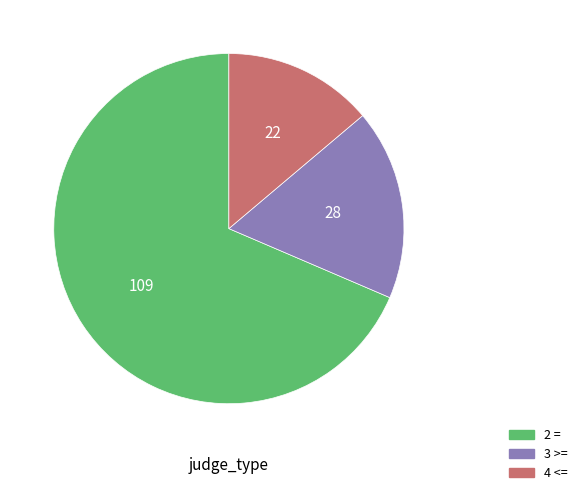

Which slice represents more than half of the pie?

2 =